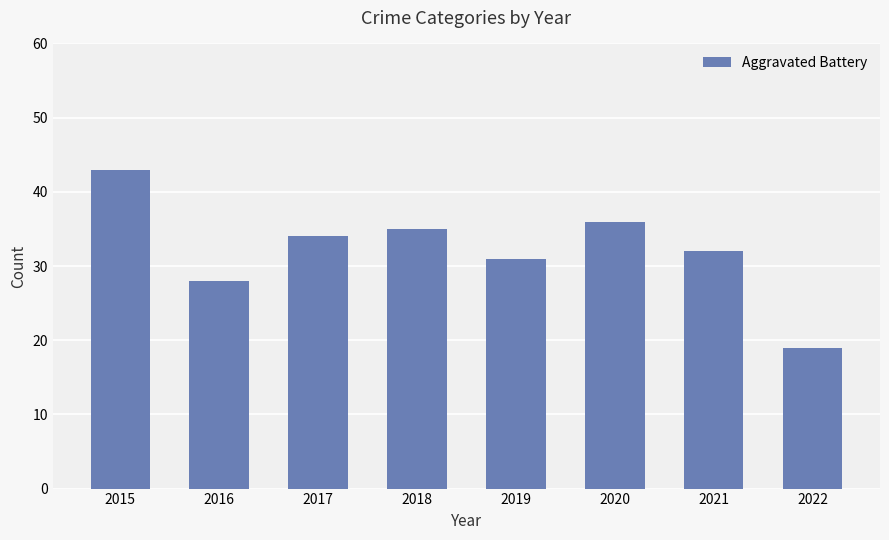

What is the change in value from 2017 to 2020?

+2